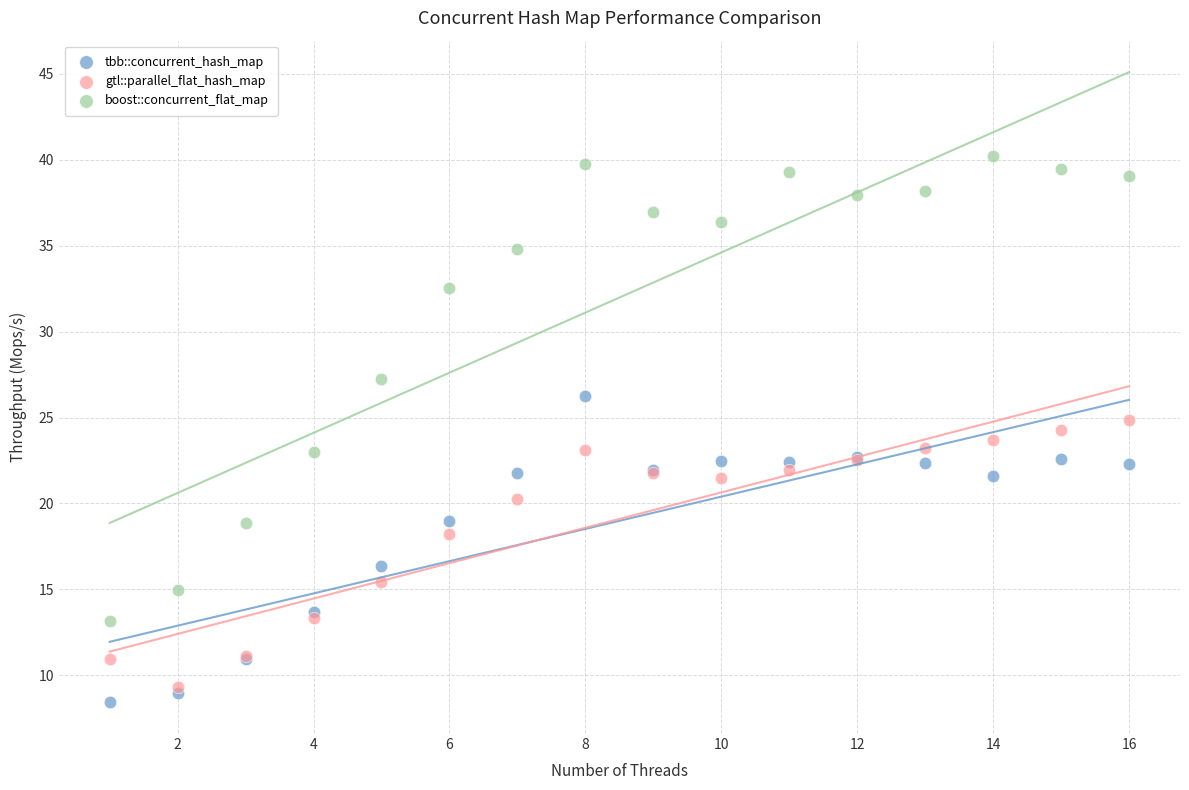

In the tbb::concurrent_hash_map series, what Y value is closest to 17?

16.3